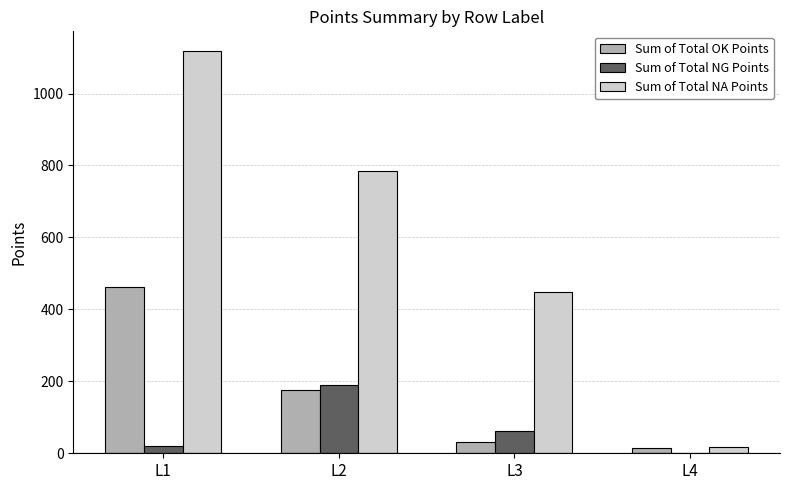

At which category is the sum across all series the highest?

L1